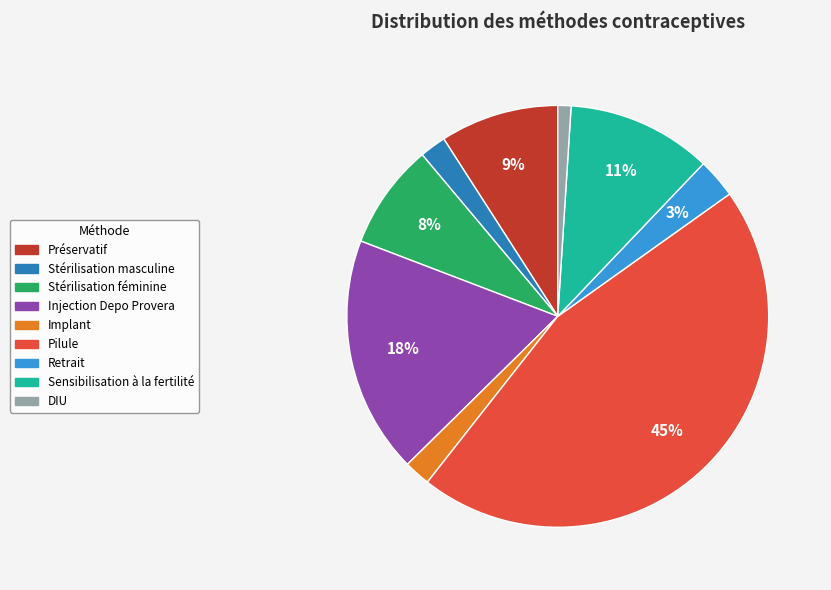

To the nearest percent, what portion does Stérilisation masculine represent?

2%